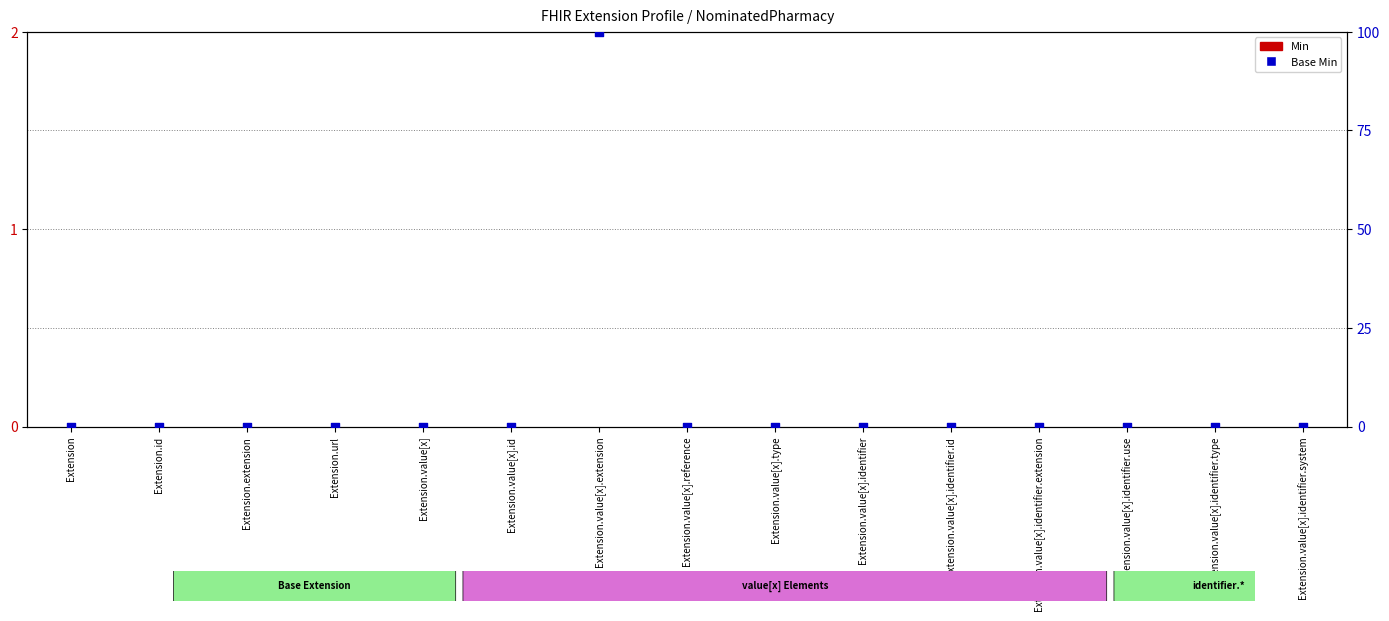

Which series contains the highest Y value?

Base Min